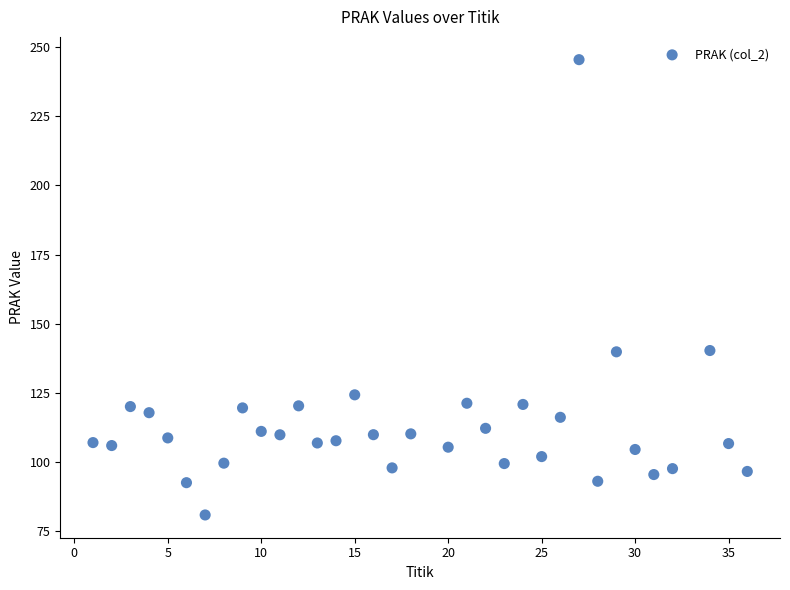

What is the range of Y values (max minus min)?

164.5